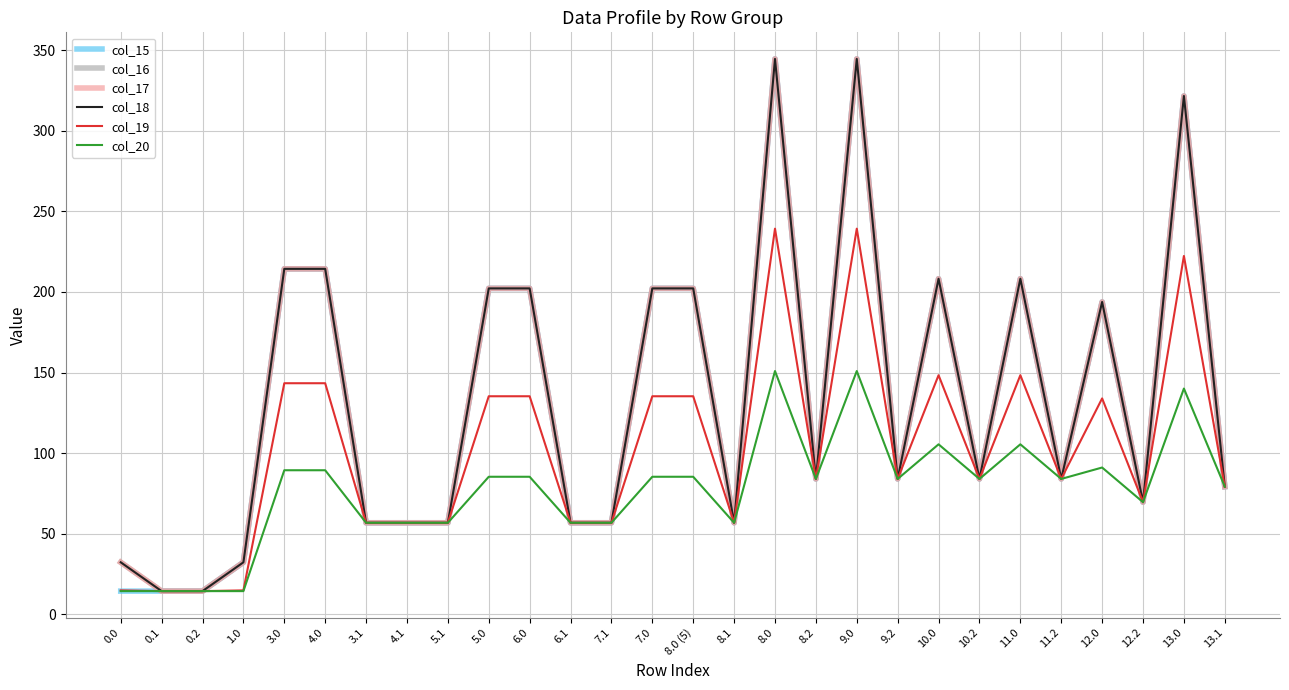

What is the average value of the col_15 series?

134.3